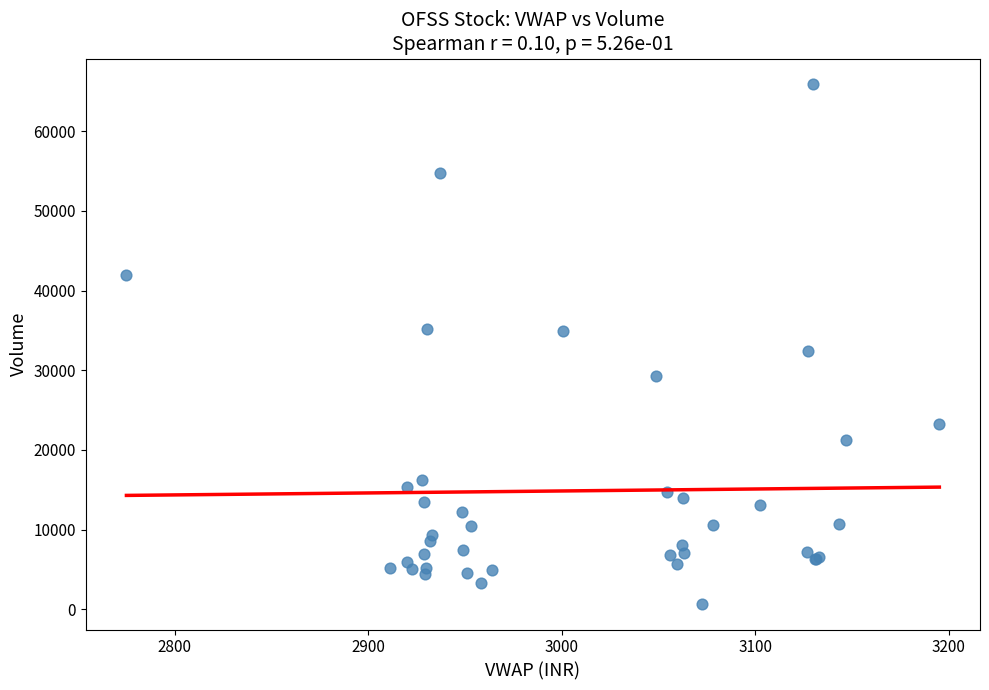

What Y value in the scatter plot is closest to 33298?

32447